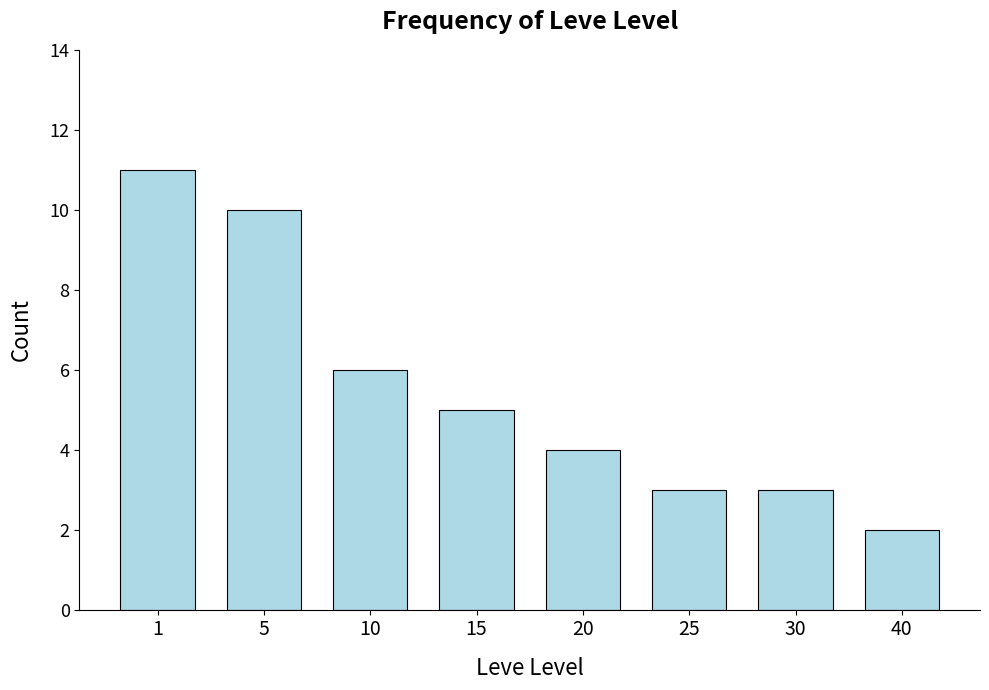

At which category does the chart reach its minimum across all series?

40